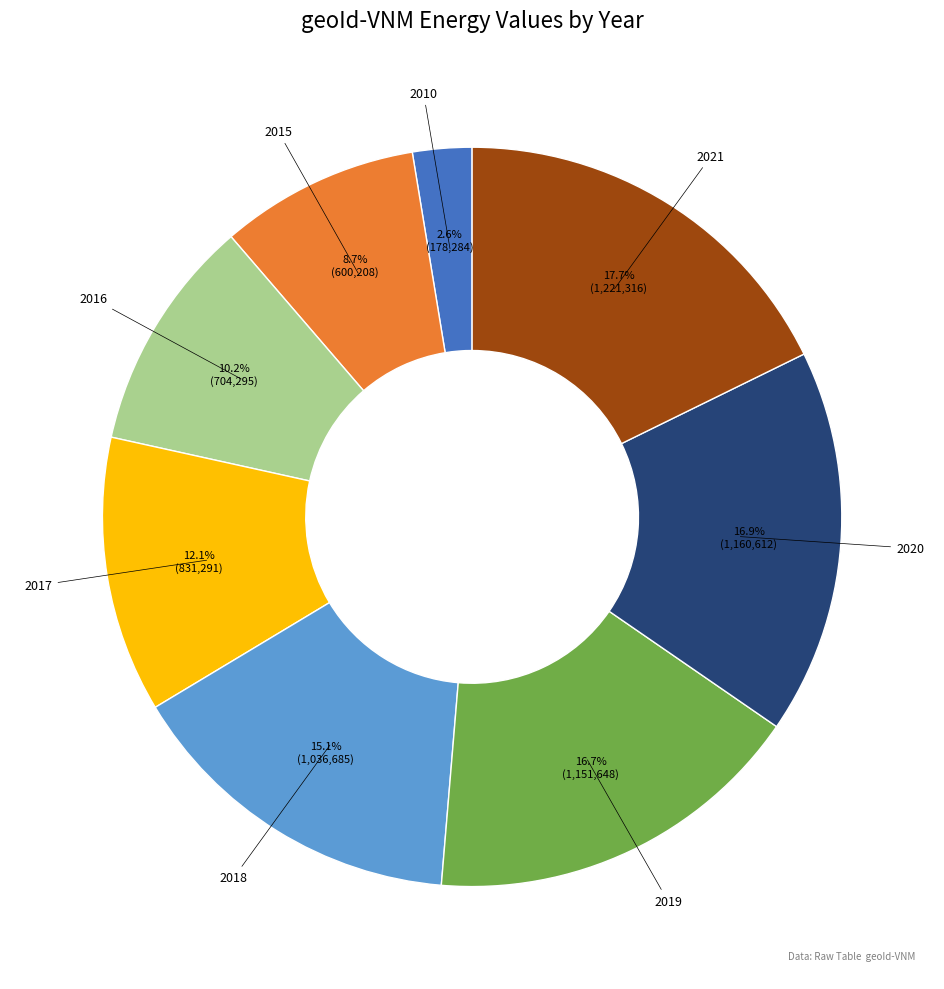

Does any single category account for the majority?

No